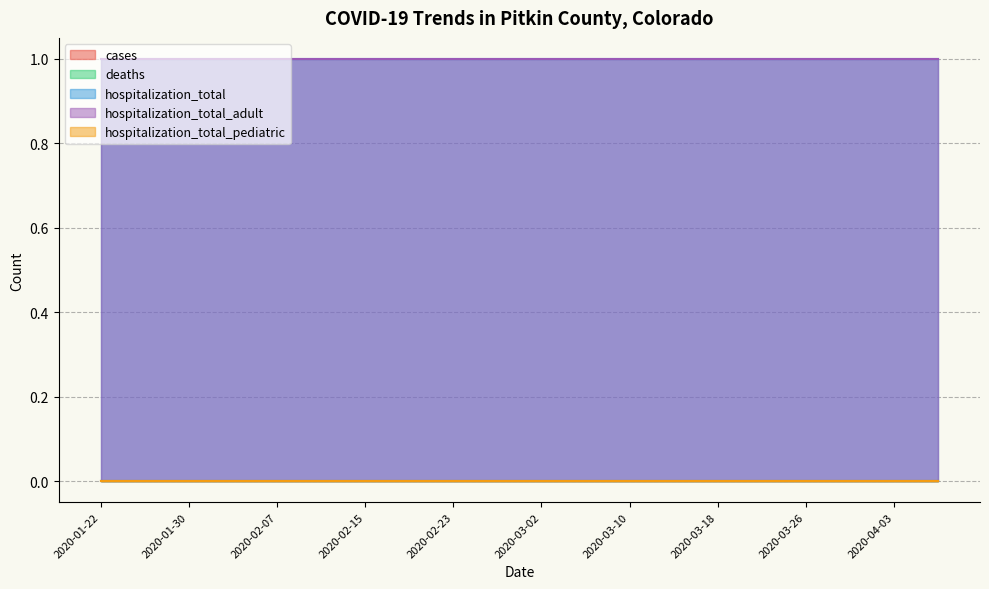

Is it true that hospitalization_total equals 0 at 2020-01-26?

False